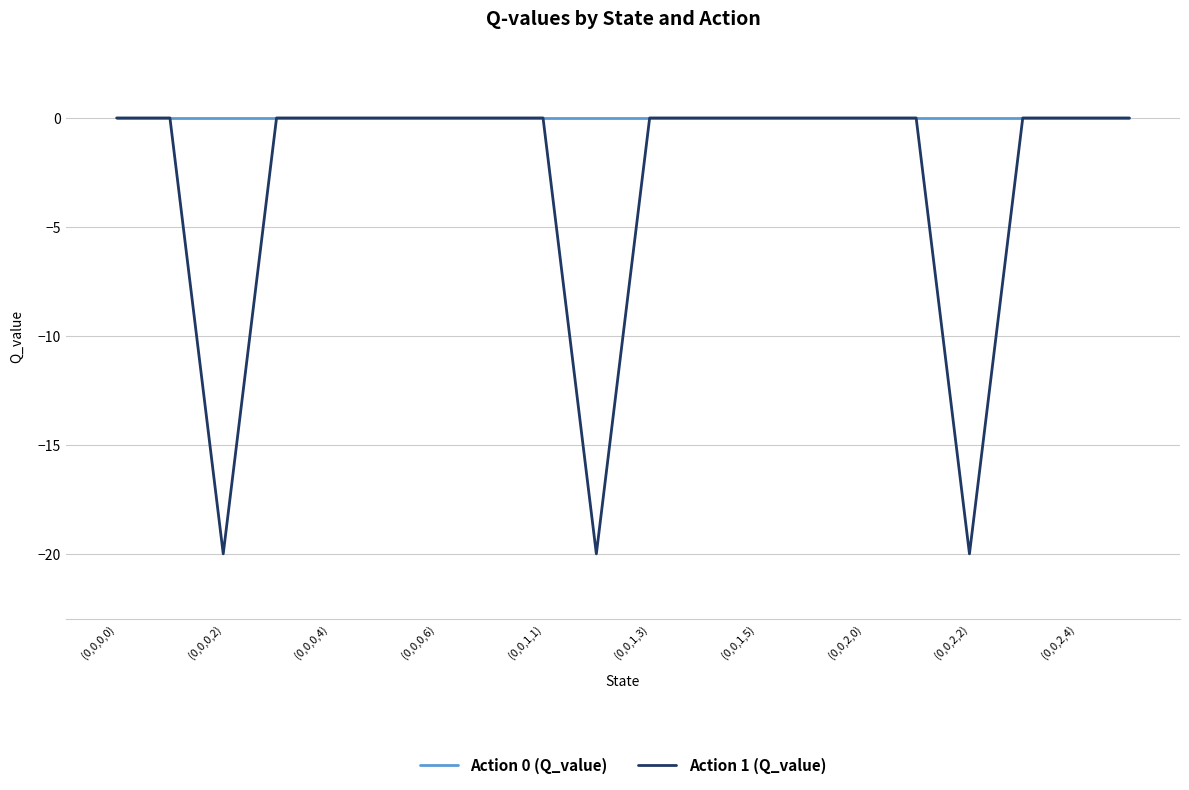

List the series in order of their overall mean, lowest first.

Action 1 (Q_value), Action 0 (Q_value)